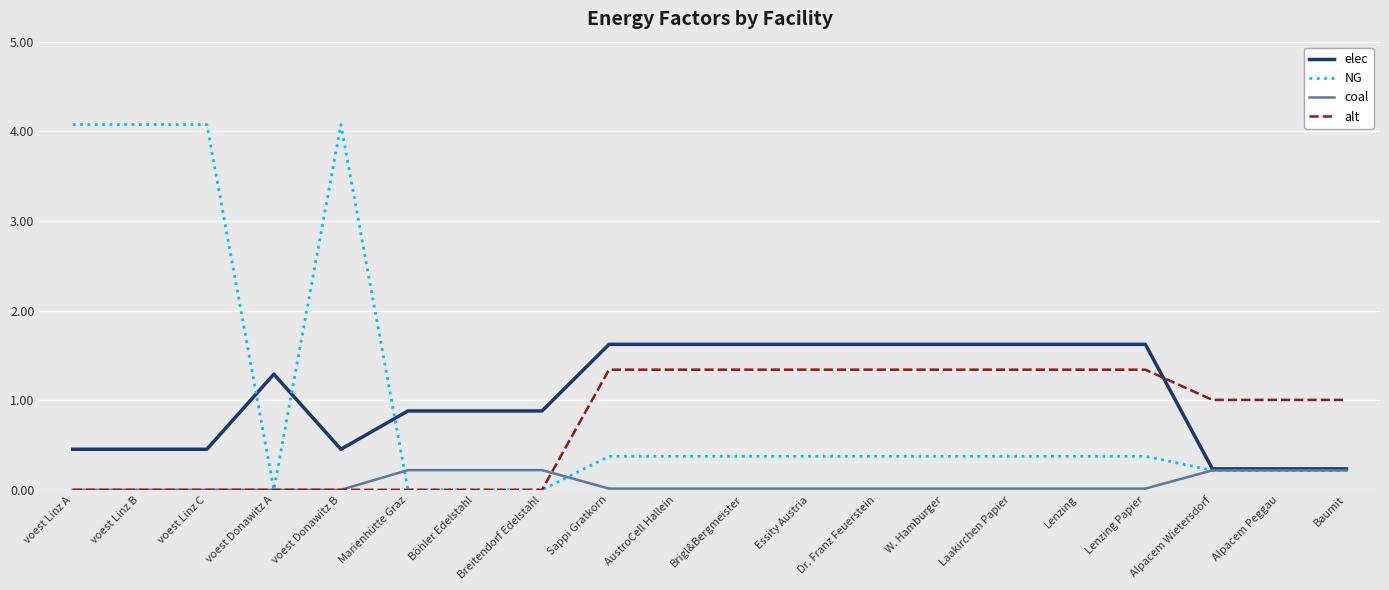

The elec series shows 0.4 at Böhler Edelstahl. True or false?

False